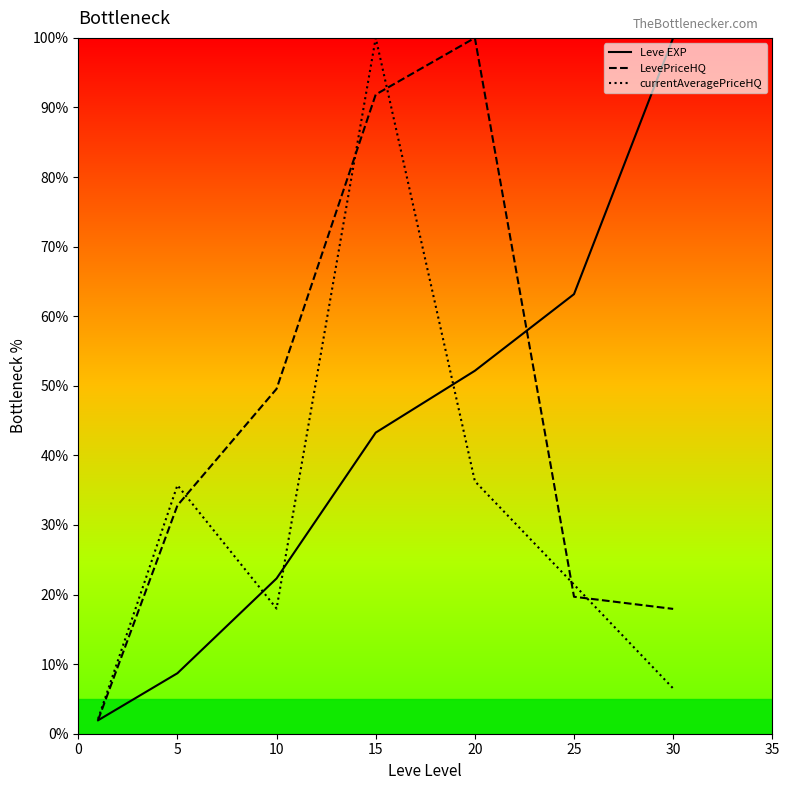

Does the chart have visible grid lines?

No